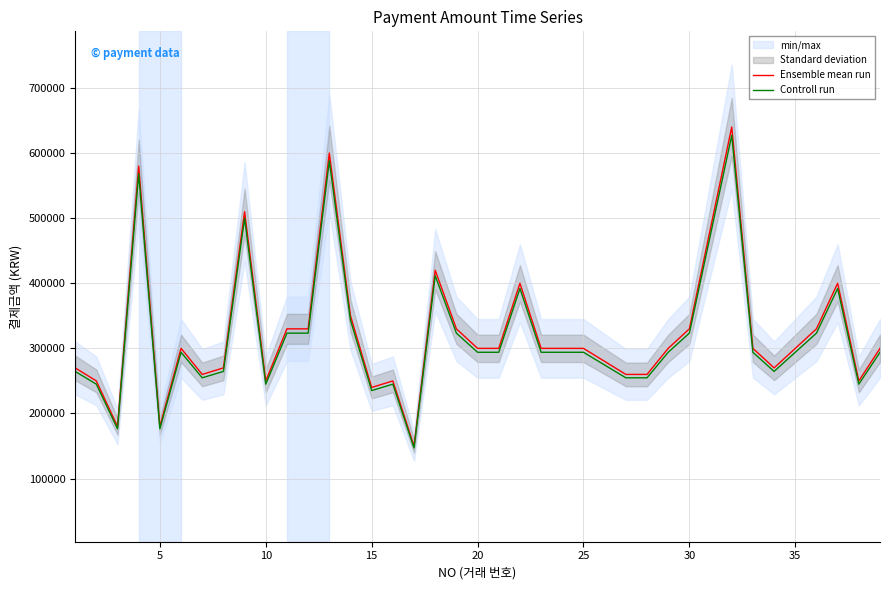

Reading left to right, transcribe all the data shown in this chart.

Ensemble mean run: 270000	250000	180000	580000	180000	300000	260000	270000	510000	250000	330000	330000	600000	350000	240000	250000	150000	420000	330000	300000	300000	400000	300000	300000	300000	260000	260000	300000	330000	640000	300000	270000	300000	330000	400000	250000	300000
Controll run: 264600	245000	176400	568400	176400	294000	254800	264600	499800	245000	323400	323400	588000	343000	235200	245000	147000	411600	323400	294000	294000	392000	294000	294000	294000	254800	254800	294000	323400	627200	294000	264600	294000	323400	392000	245000	294000